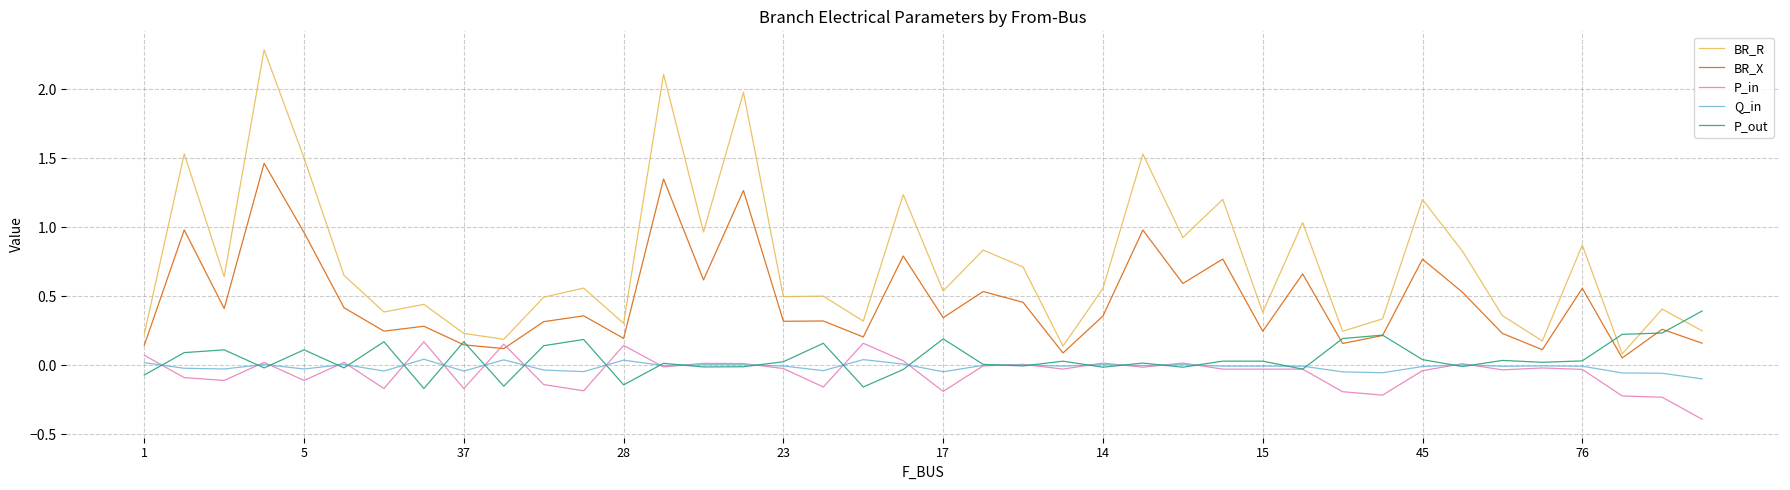

Which series has the largest total across all categories?

BR_R